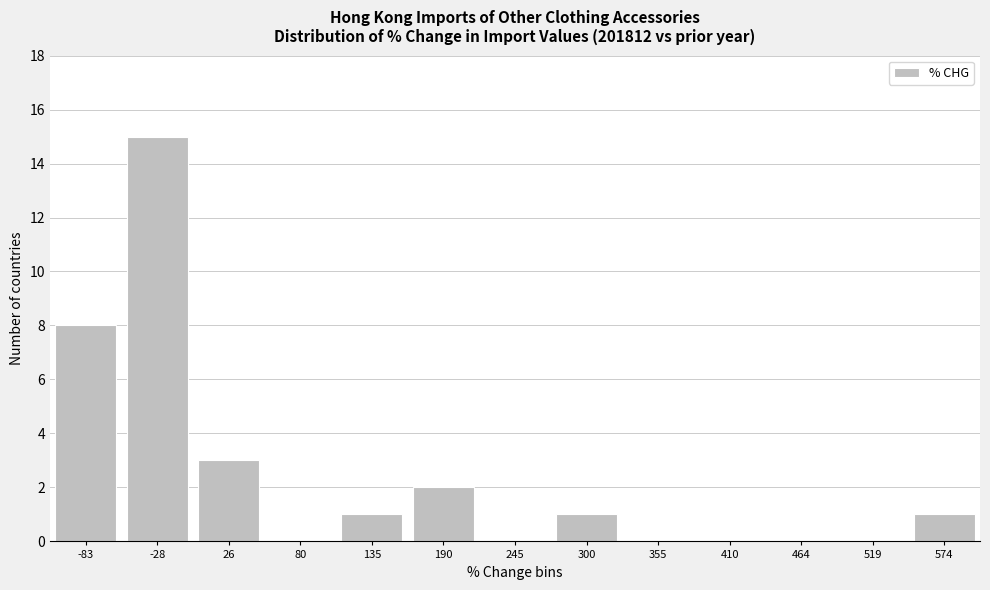

Reading right to left, what are all the values shown in this chart?

574=1	519=0	464=0	410=0	355=0	300=1	245=0	190=2	135=1	80=0	26=3	-28=15	-83=8